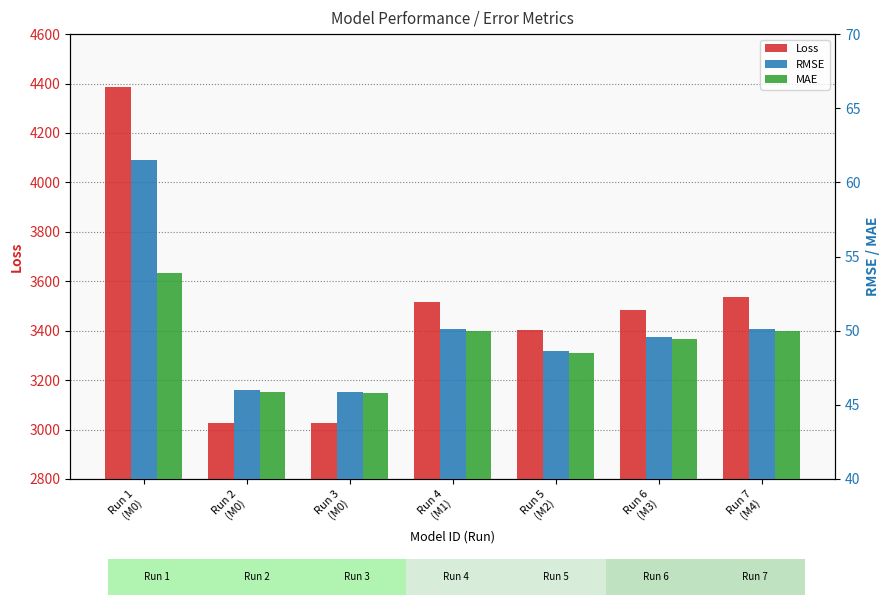

Reading left to right, what are all the values shown in this chart?

Loss: 4385.9	3027.9	3025.2	3517.7	3402.0	3485.4	3534.5
RMSE: 61.5	46.0	45.9	50.1	48.6	49.6	50.1
MAE: 53.9	45.9	45.8	50.0	48.5	49.5	50.0